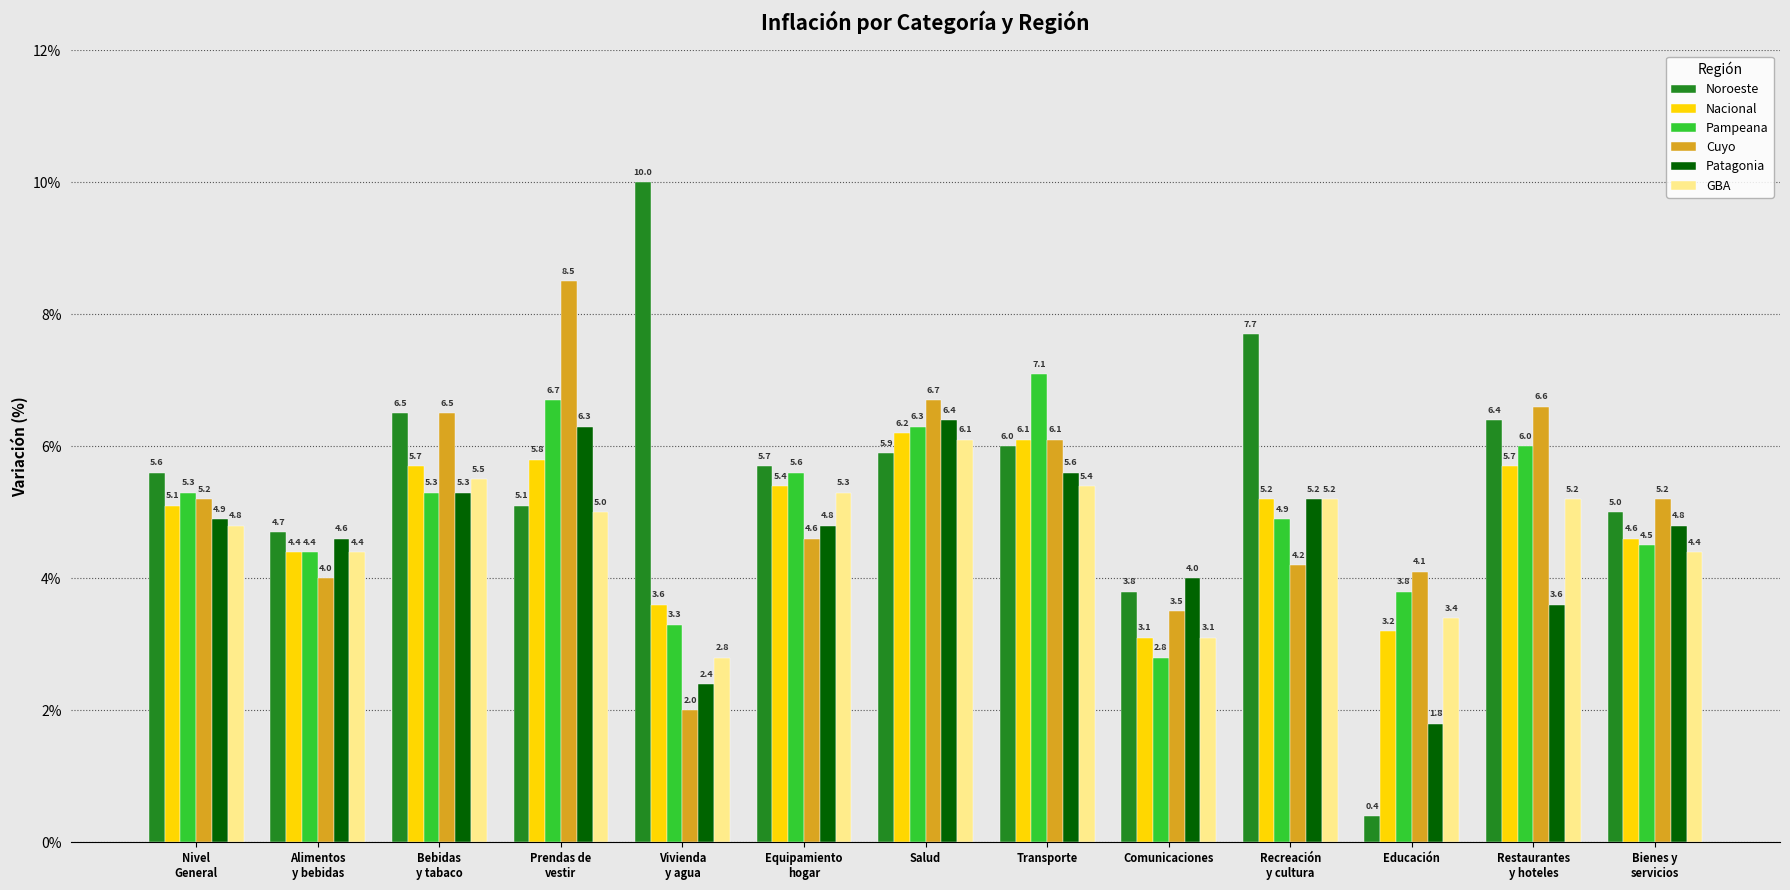

How many values in the Patagonia series are below 4?

3